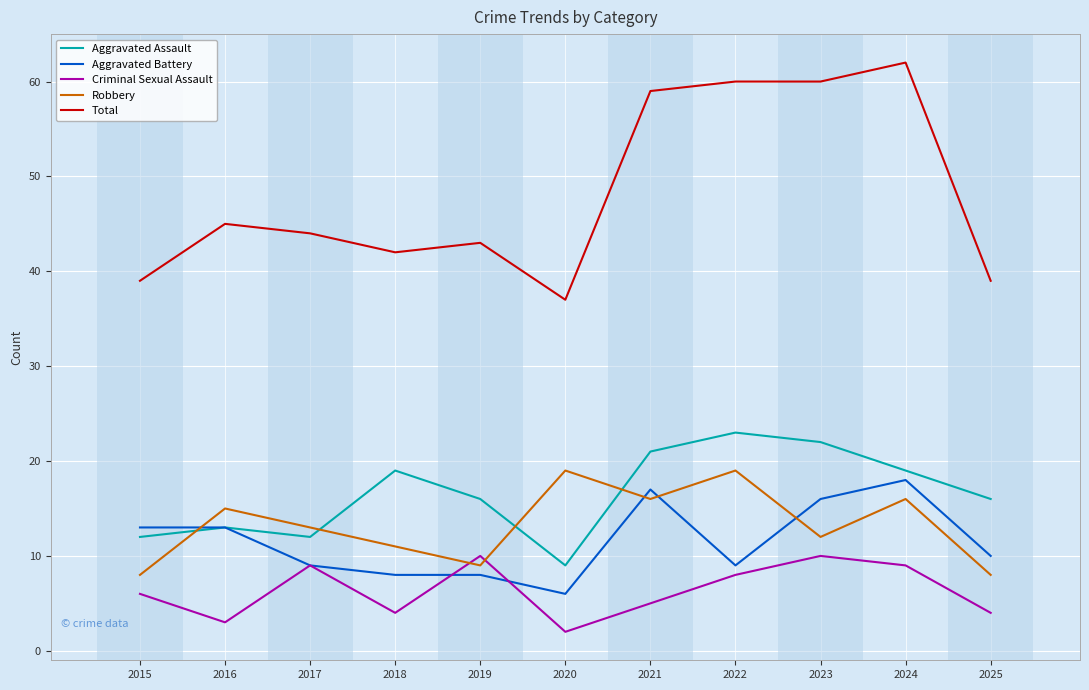

How many interior local peaks does the Robbery series have?

4